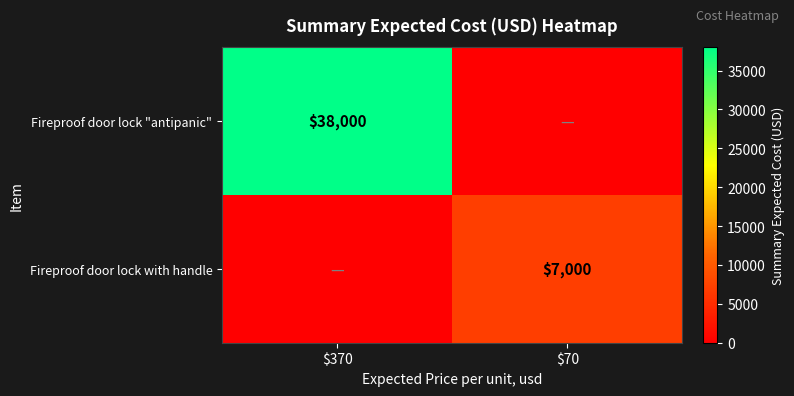

Is it true that Fireproof door lock with handle equals 12430 at $70?

False